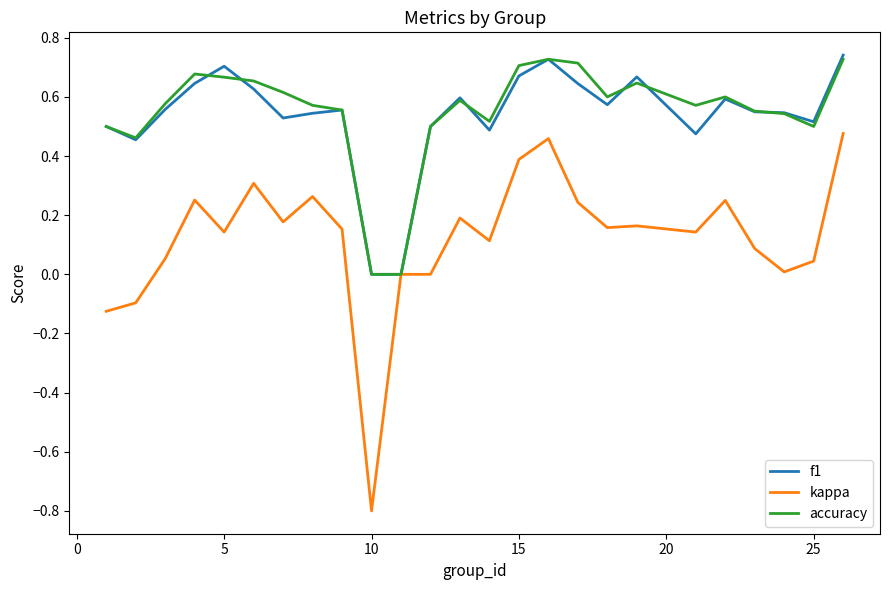

Which series has the widest spread of values?

kappa